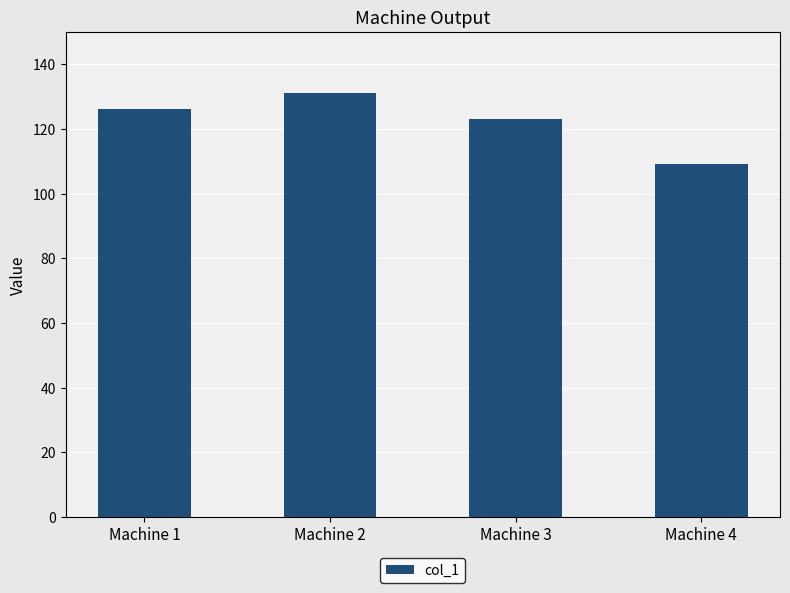

Which label corresponds to the largest value in the chart?

Machine 2